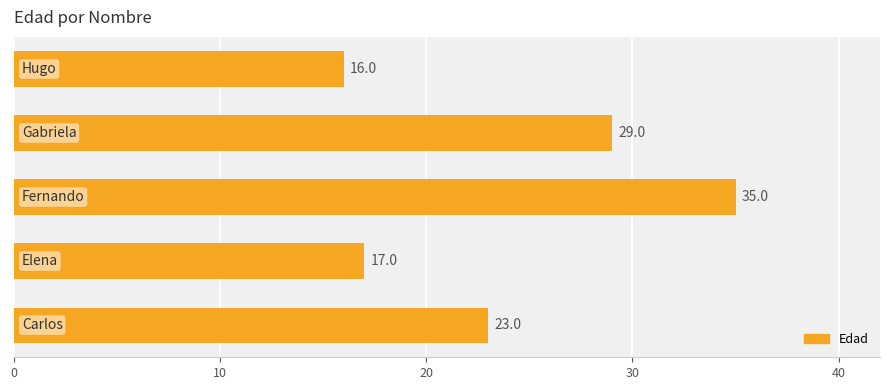

What is the minimum value shown in the chart?

16